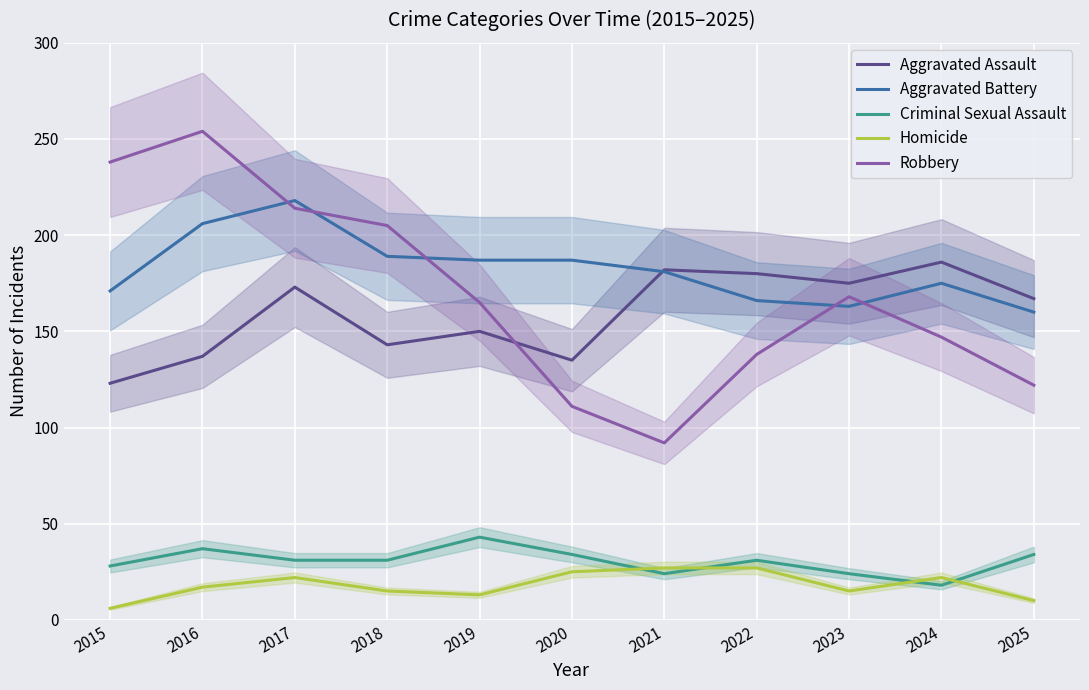

How many lines are shown in the chart?

5